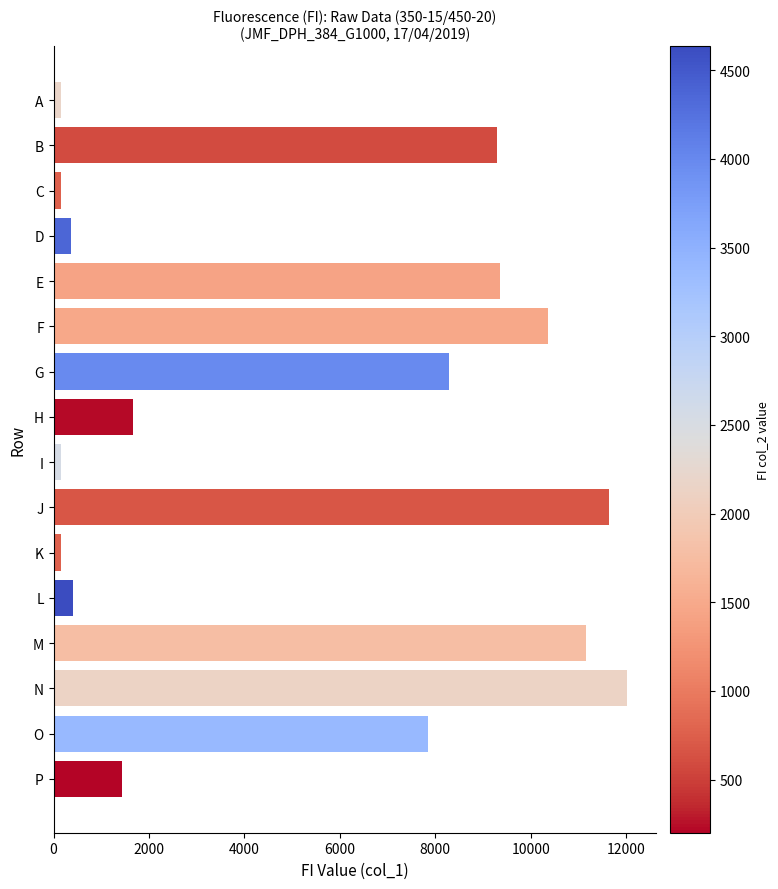

The chart shows a value of 9358 at E. True or false?

True